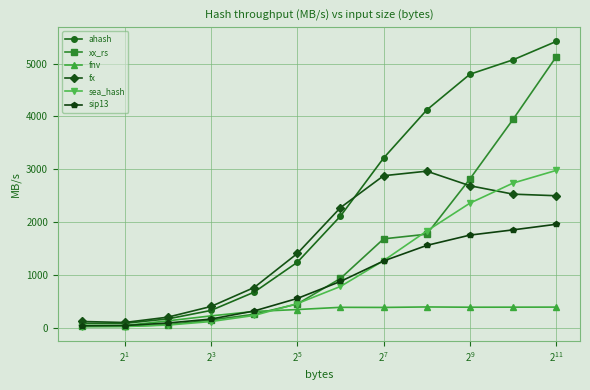

Which series has the widest spread of values?

ahash